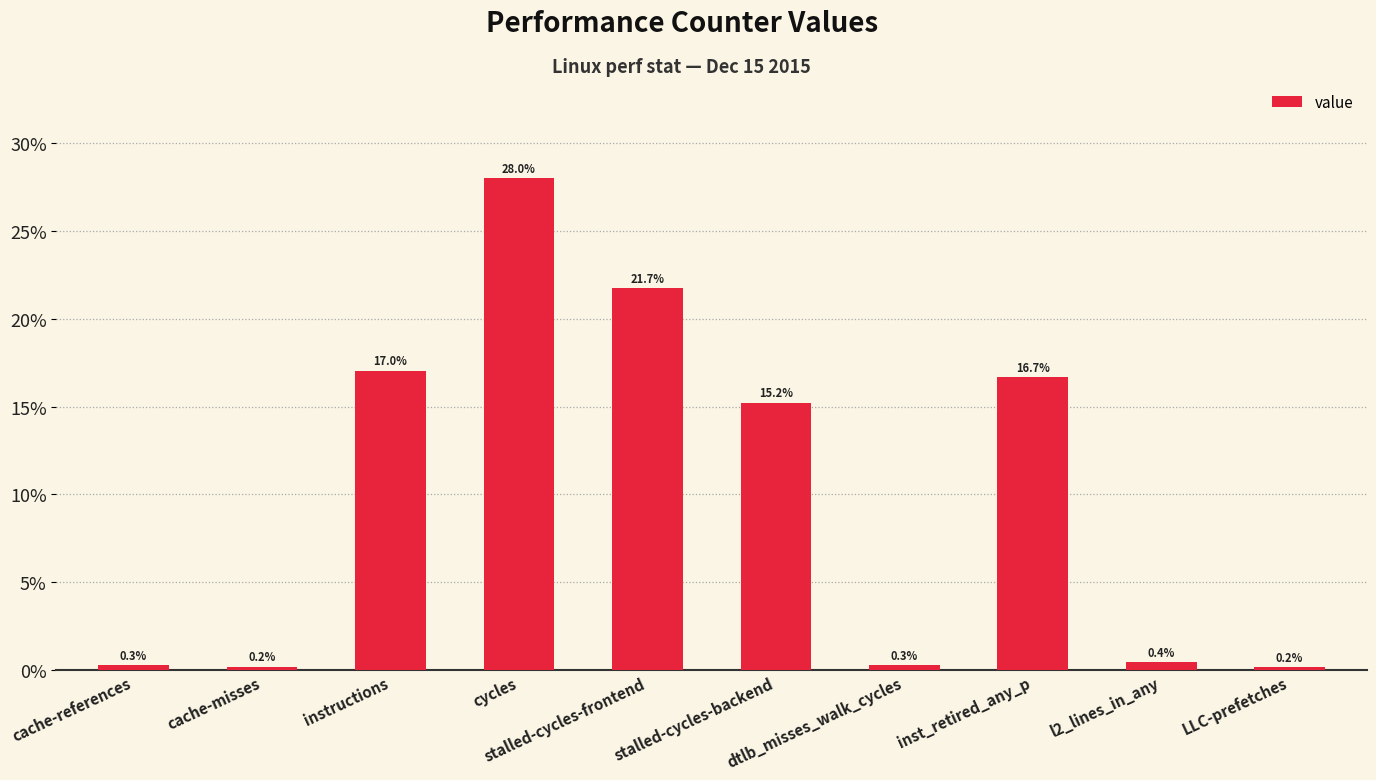

Does the chart contain any negative values?

No